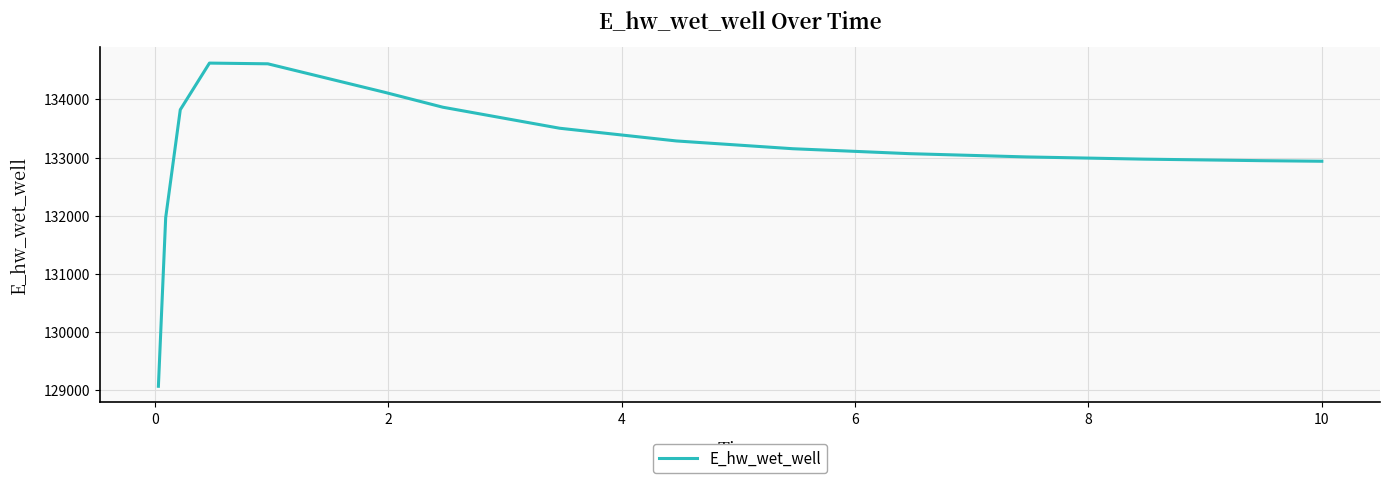

What is the difference between the maximum and minimum values?

5555.0